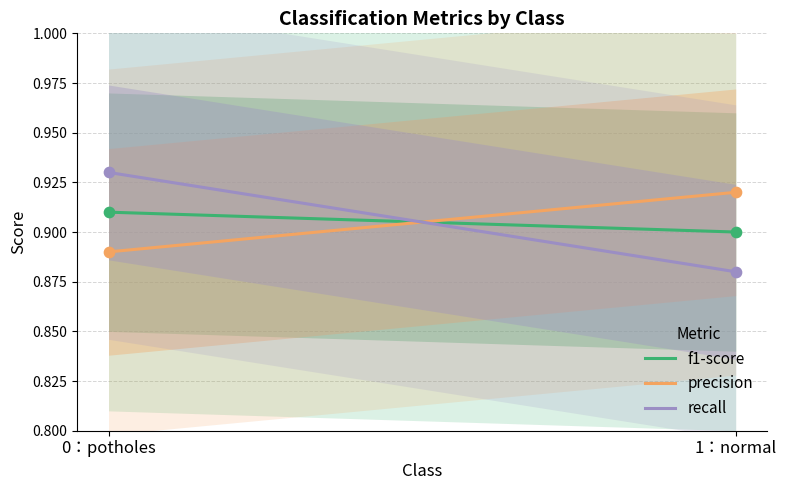

Is the value of f1-score at 0：potholes greater than the value of recall at 0：potholes?

No